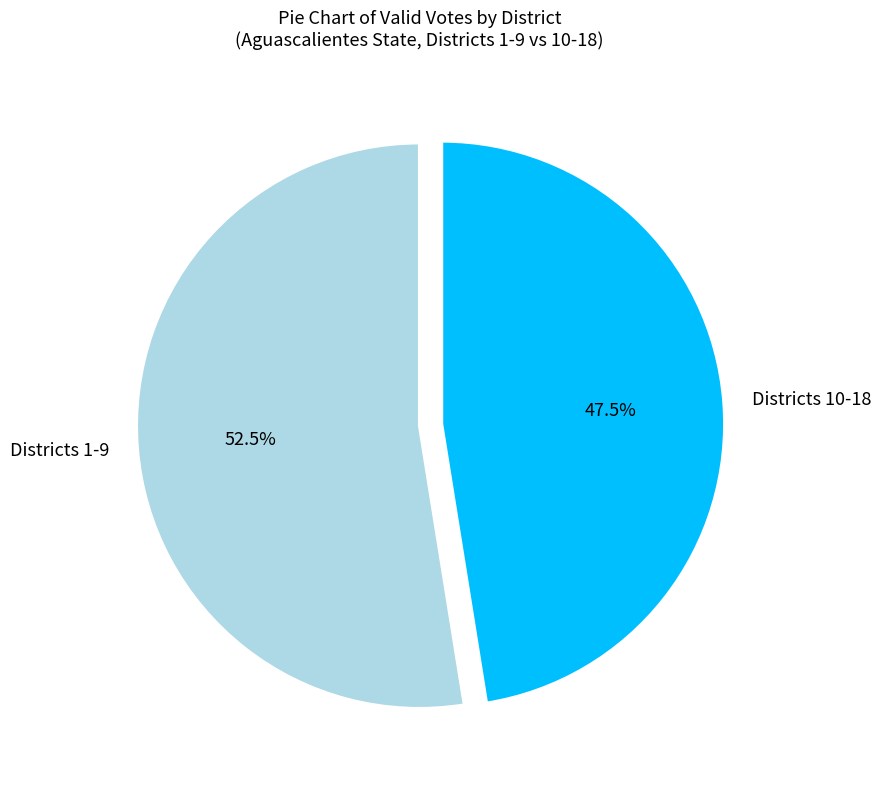

How many slices are in this pie chart?

2